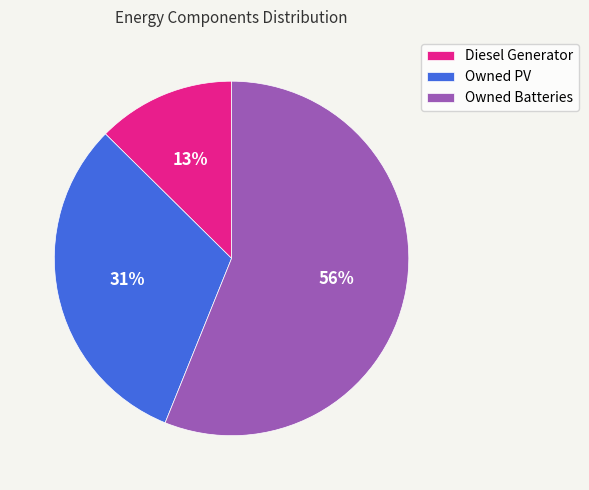

Rank the categories by value from lowest to highest.

Diesel Generator, Owned PV, Owned Batteries